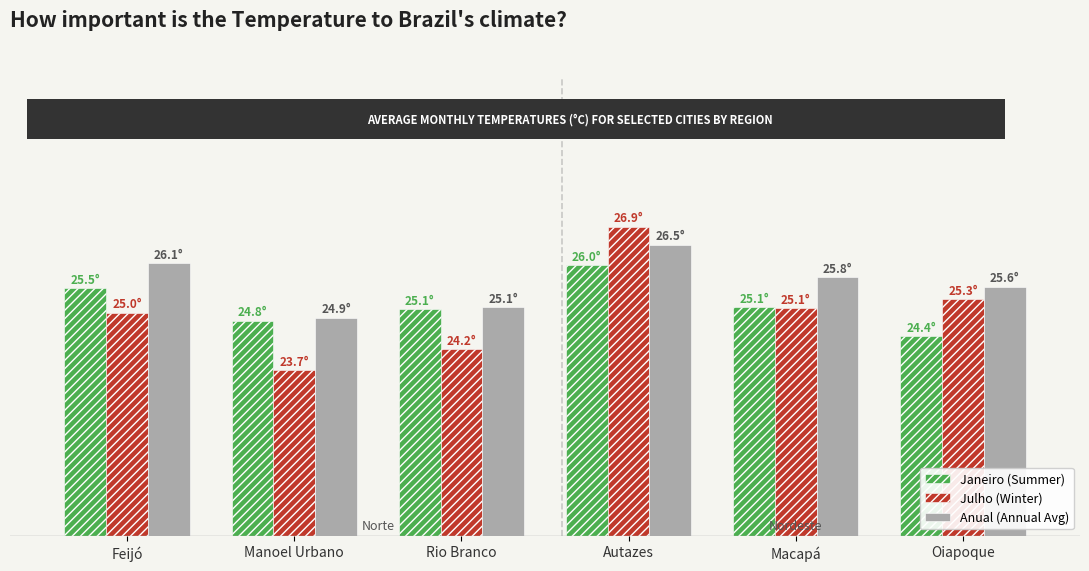

Which series has the largest range (max minus min)?

Julho (Winter)